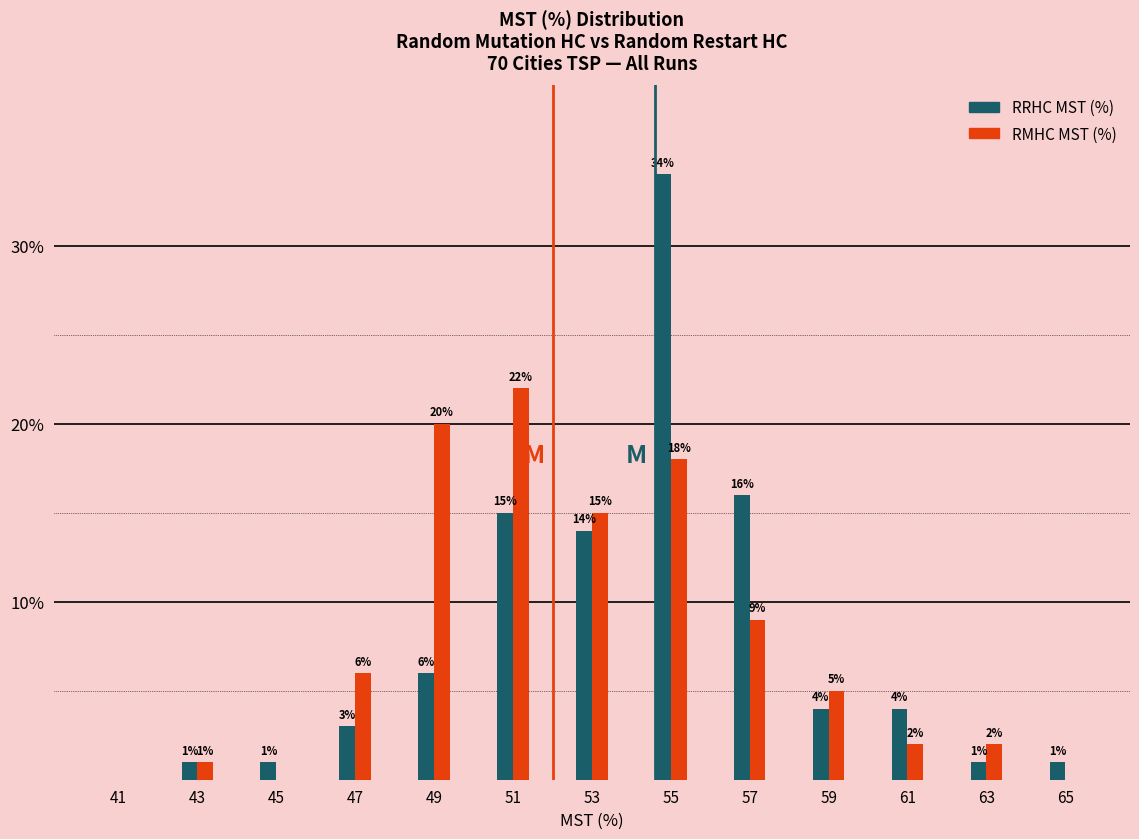

In the RMHC MST (%) series, which range on the x-axis has the tallest bar?

50 to 52